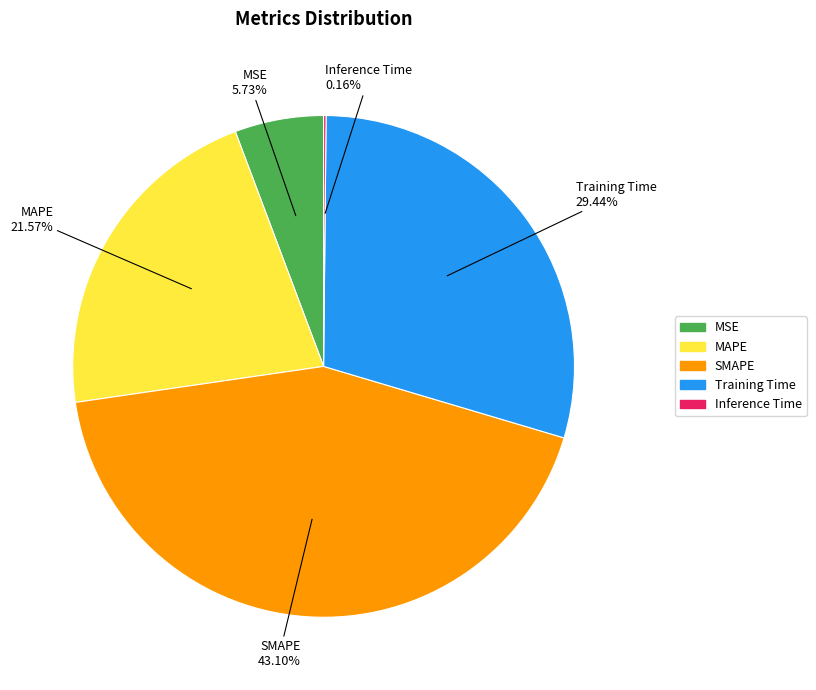

Which has a higher value, SMAPE or MAPE?

SMAPE